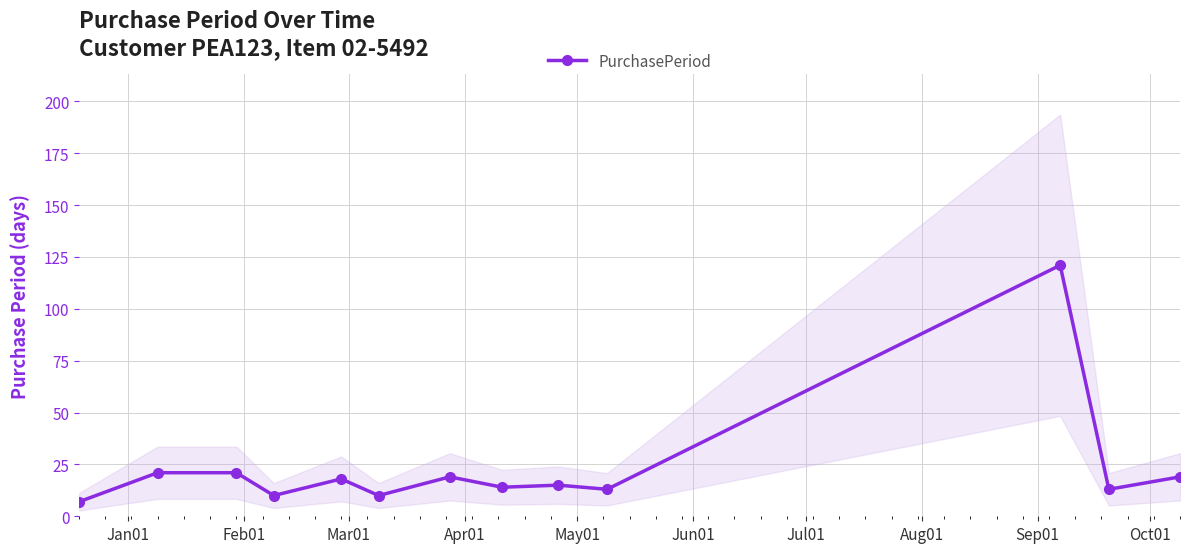

True or false: PurchasePeriod has more than 2 interior local peaks.

True